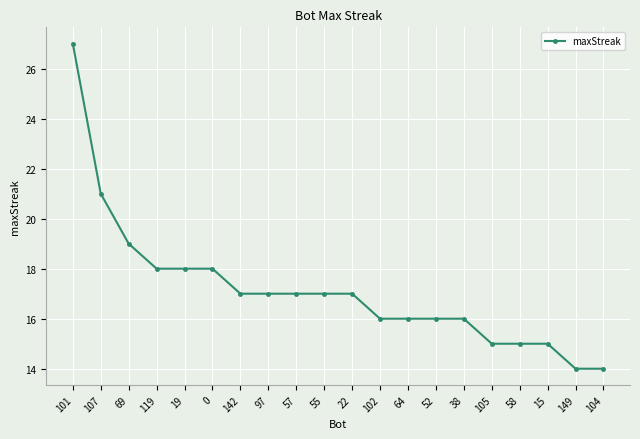

How many categories are shown in the chart?

20